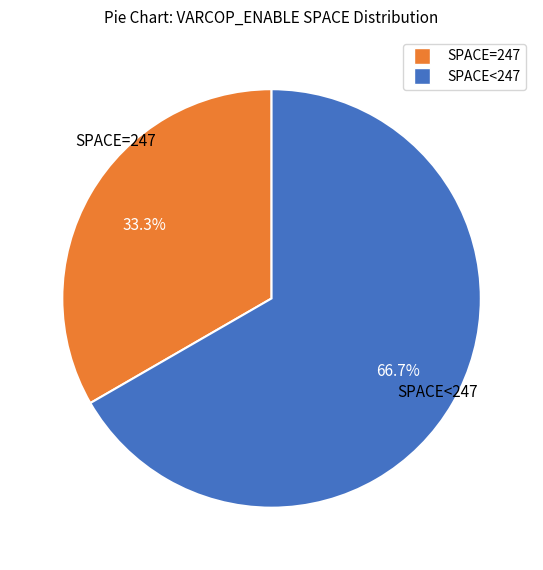

How many slices are in this pie chart?

2